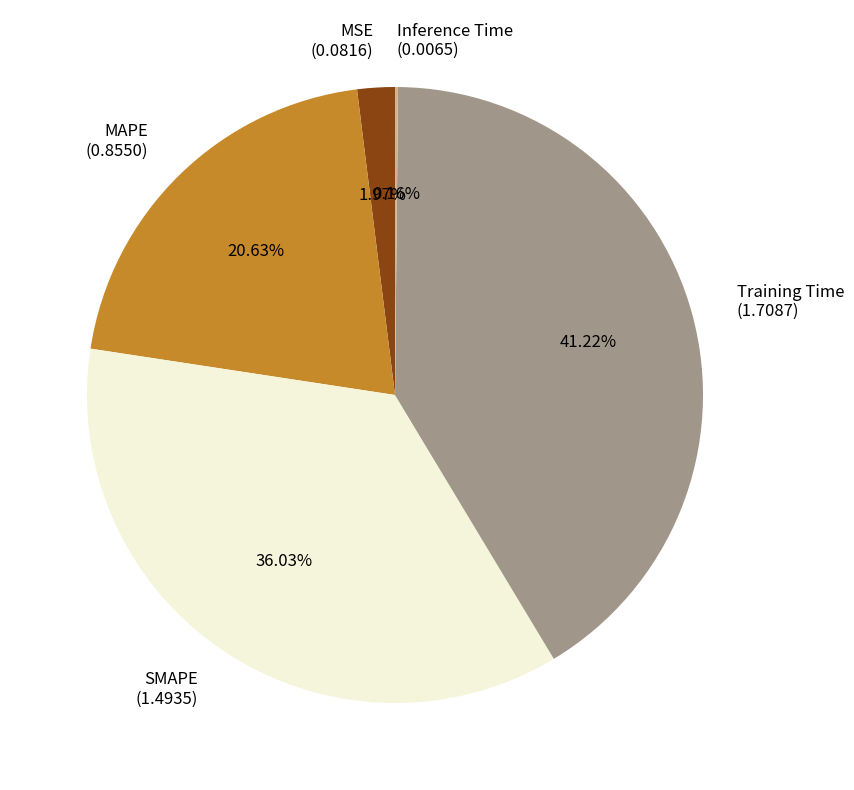

True or false: MSE accounts for 13% of the total.

False